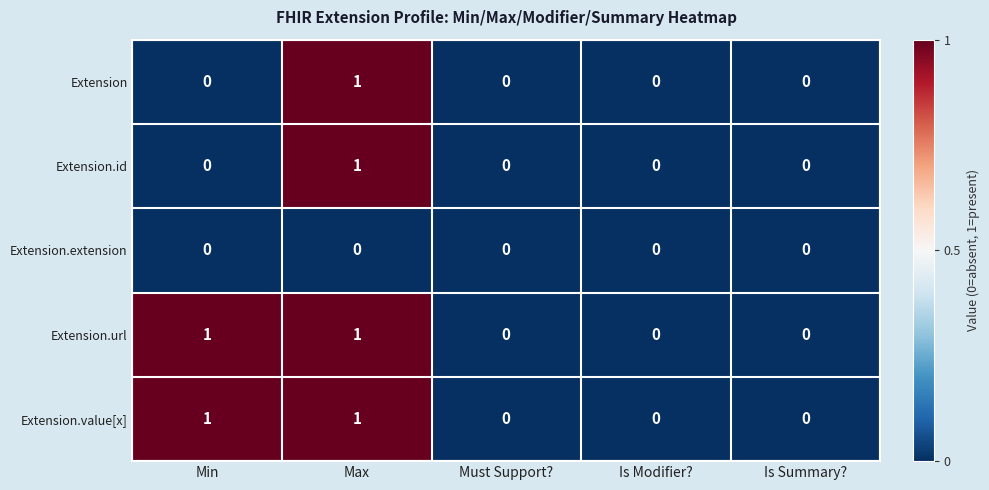

Is it true that Extension.extension equals 0 at Max?

True